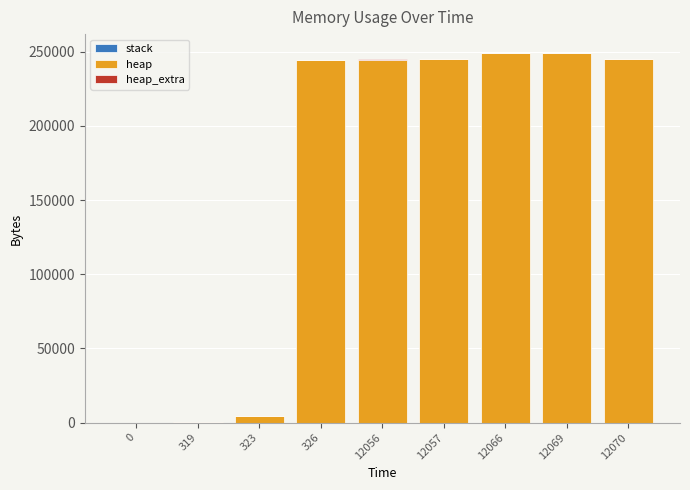

What is the total value across all series at 323?

4592